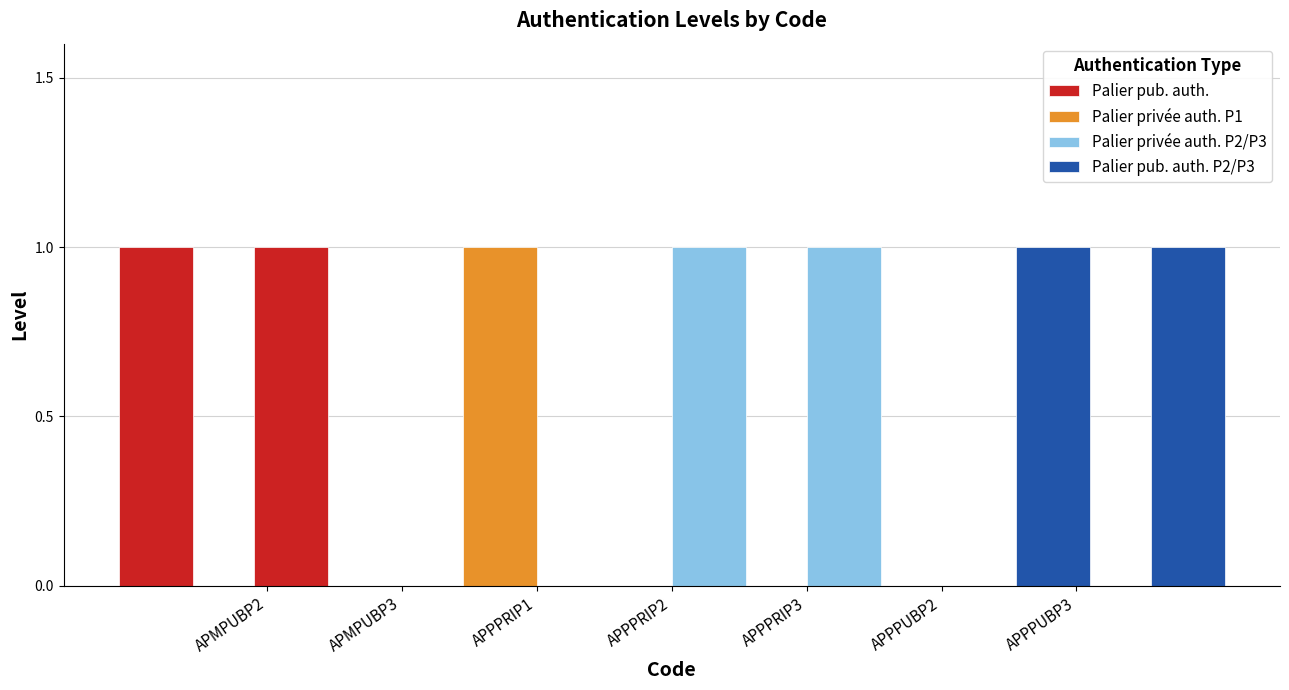

At how many categories does at least one series exceed 0?

7